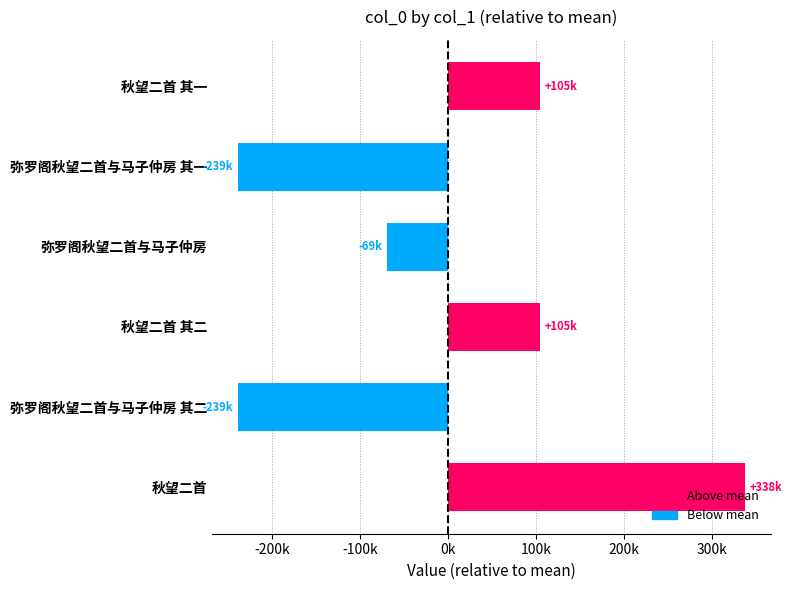

Does the chart contain stacked bars?

No